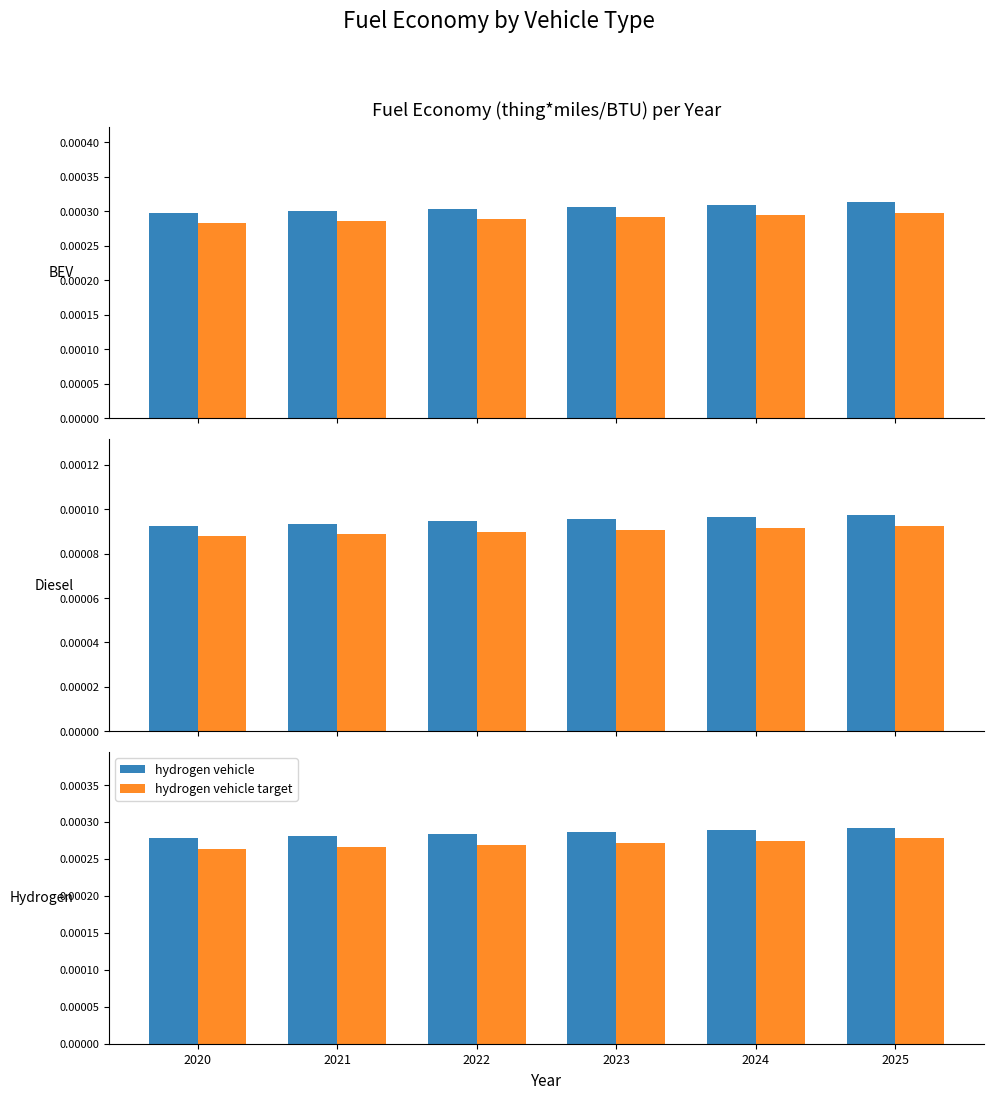

How many bars are there in total?

36